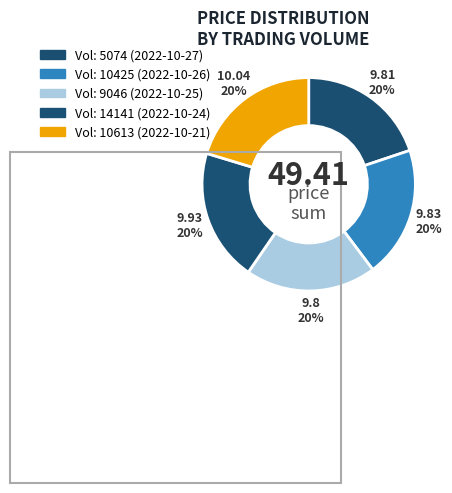

Count the number of slices in the pie.

5